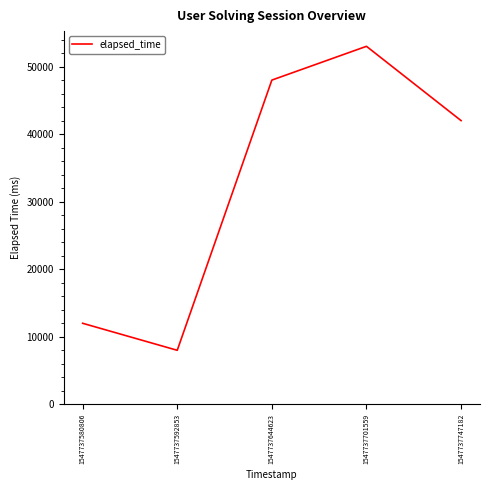

What is the sum of all values?

163000